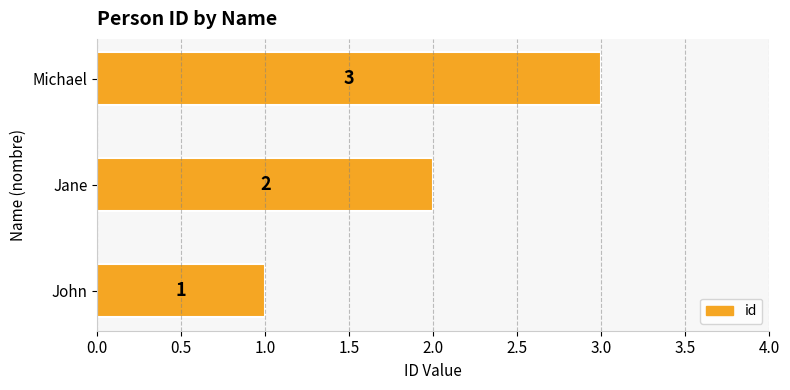

List the labels in order of value, smallest first.

John, Jane, Michael